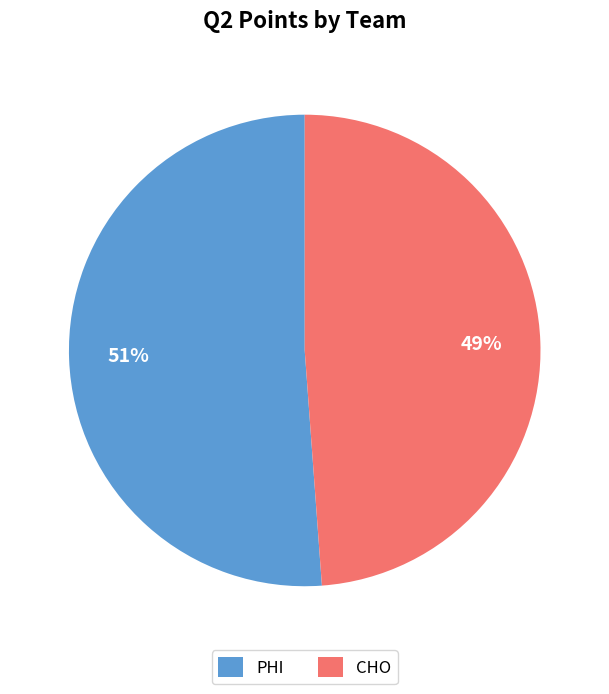

Approximately how many times larger is the value at PHI compared to CHO?

1.0